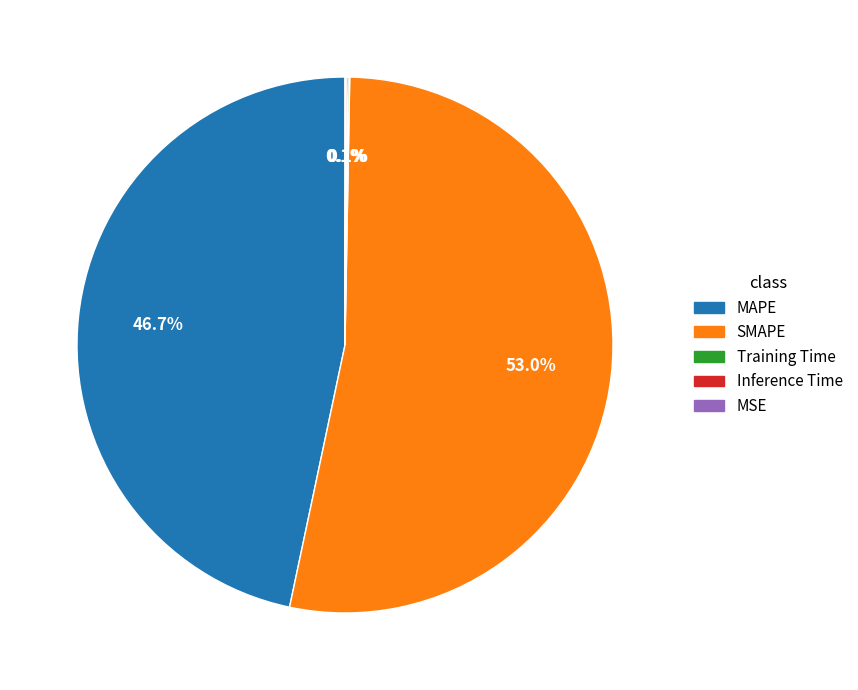

What portion of the pie excludes SMAPE?

47.0%